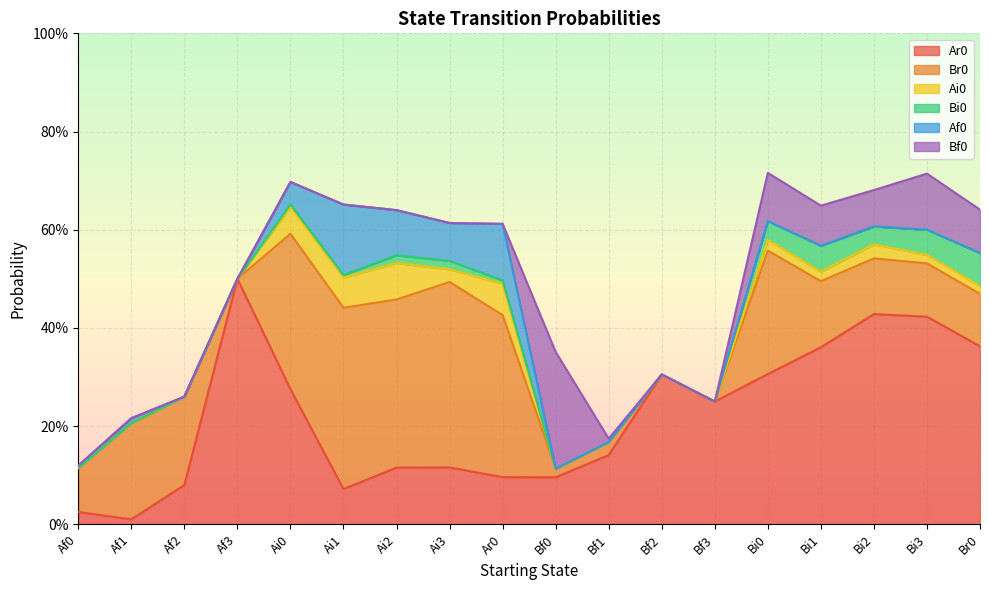

What is the total value across all series at Ai0?

0.7